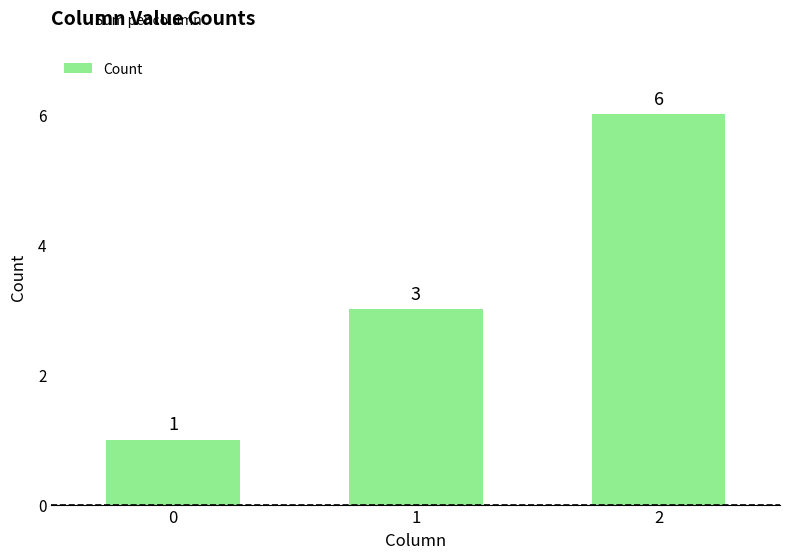

What is the maximum value shown in the chart?

6